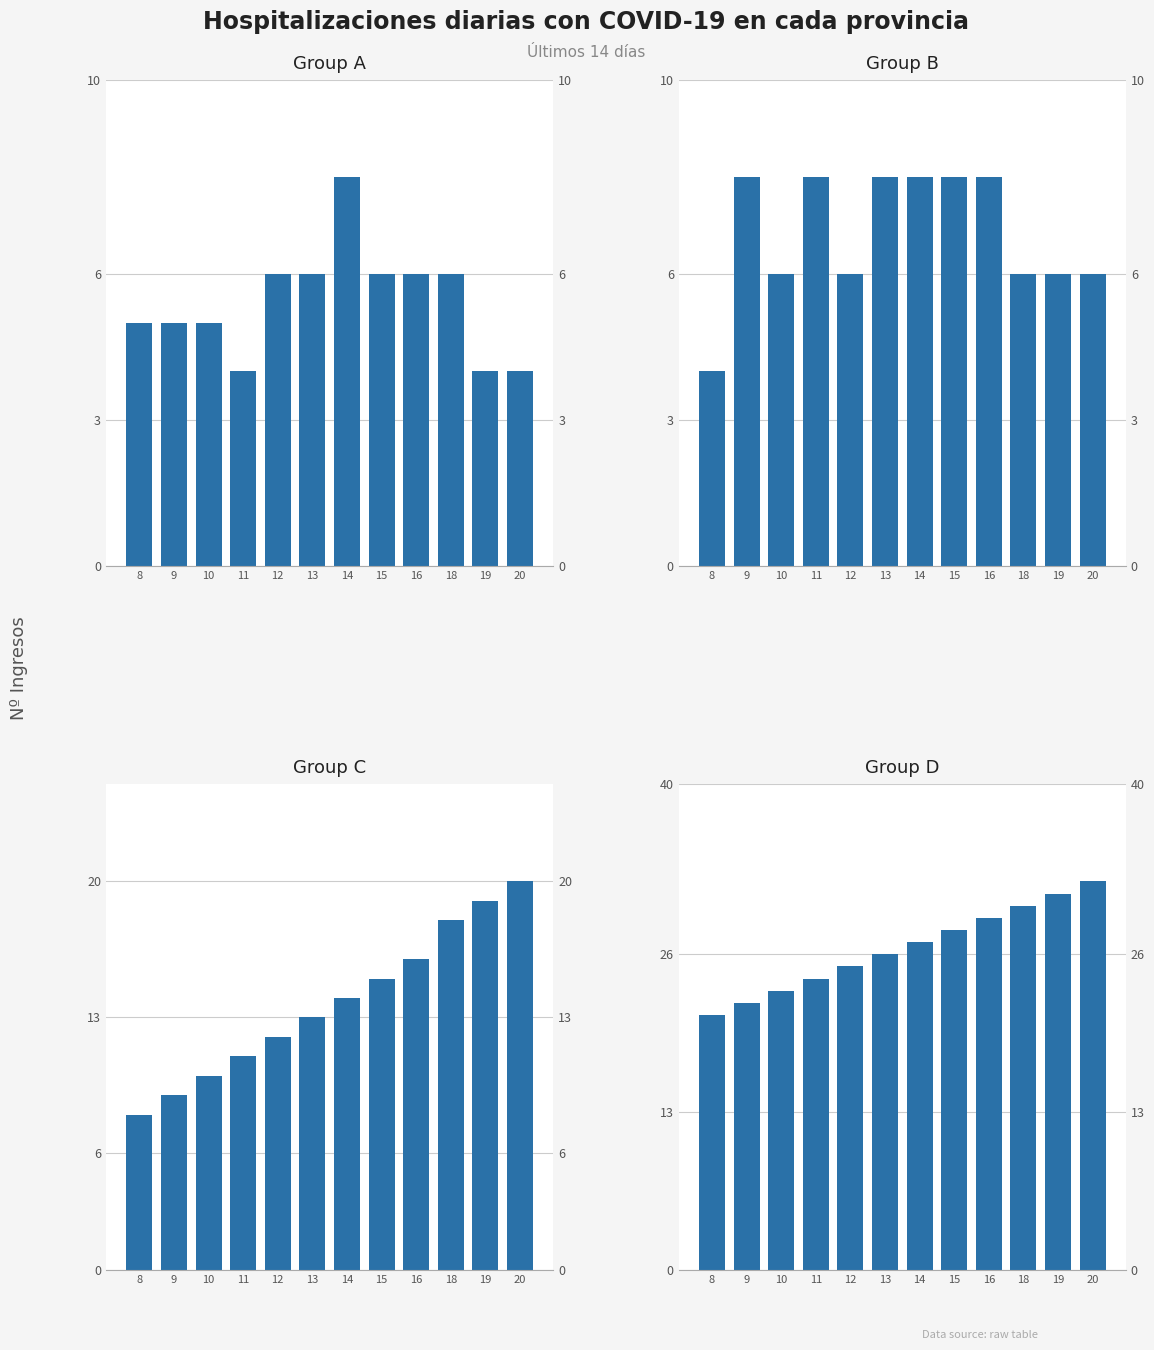

At which label is Group C closest to 14?

14